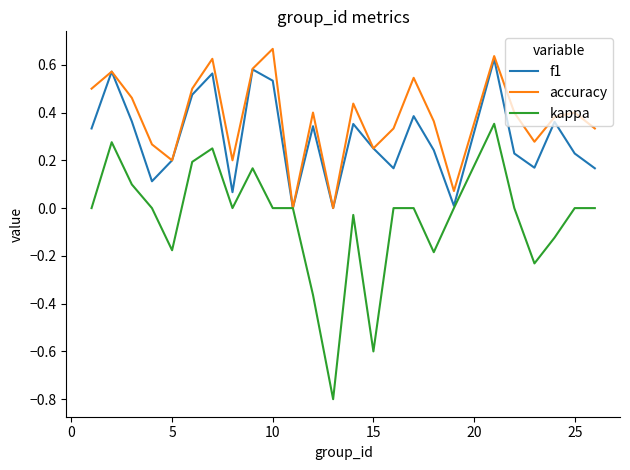

What is the minimum value shown in the chart?

-0.8